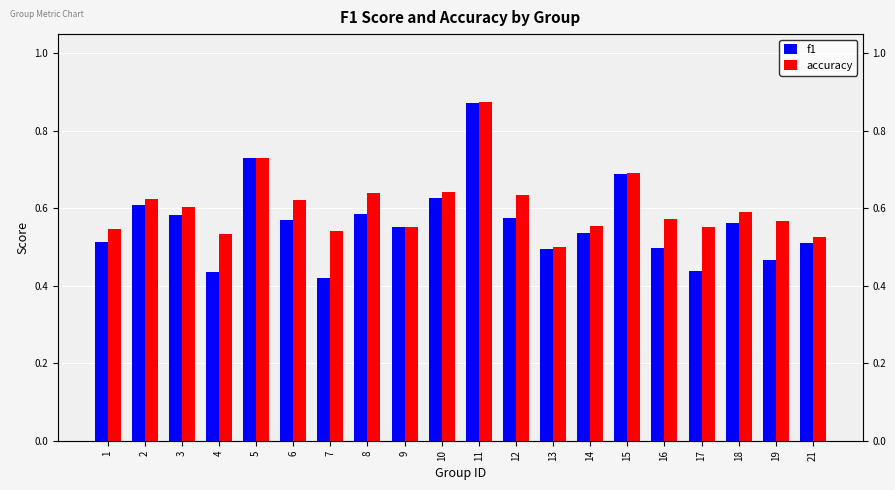

What is the smallest value displayed?

0.4